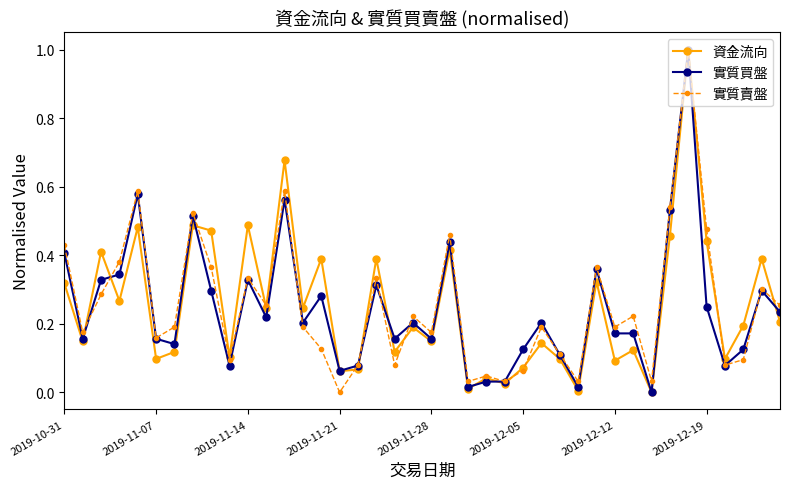

What is the maximum value shown in the chart?

1.0